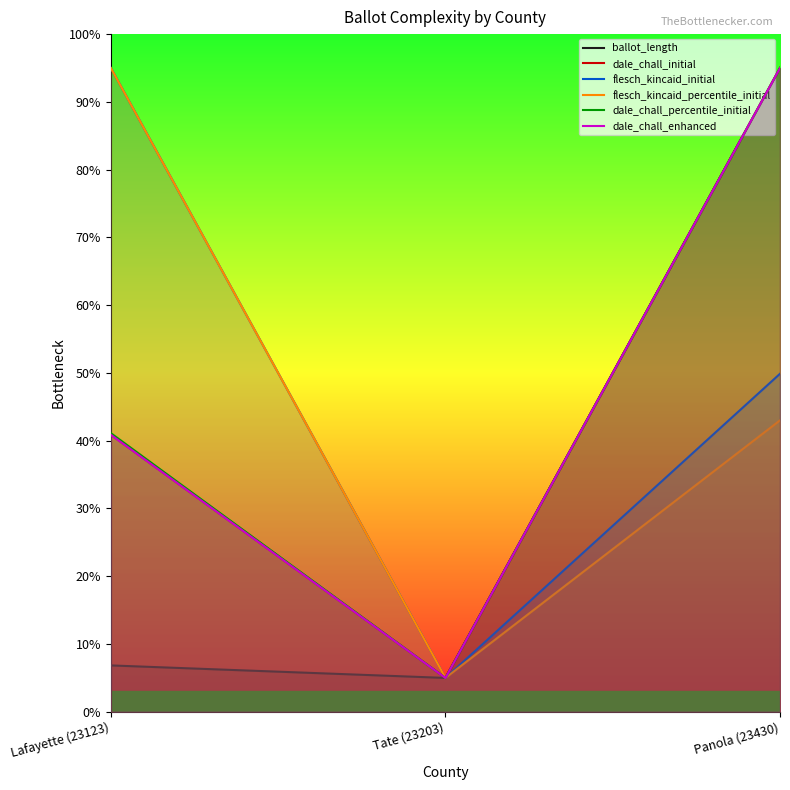

What is the minimum value shown in the chart?

0.1